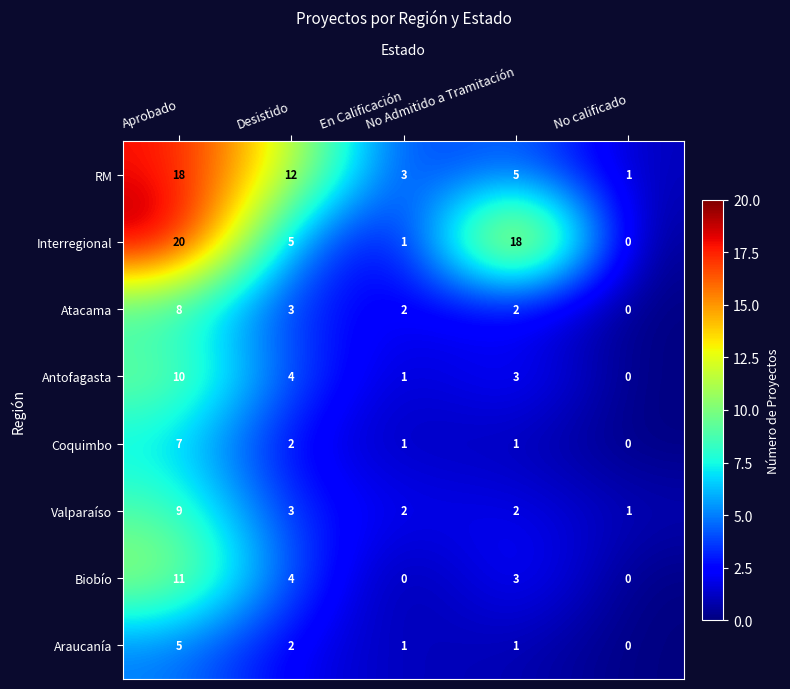

What is the maximum value for RM?

18